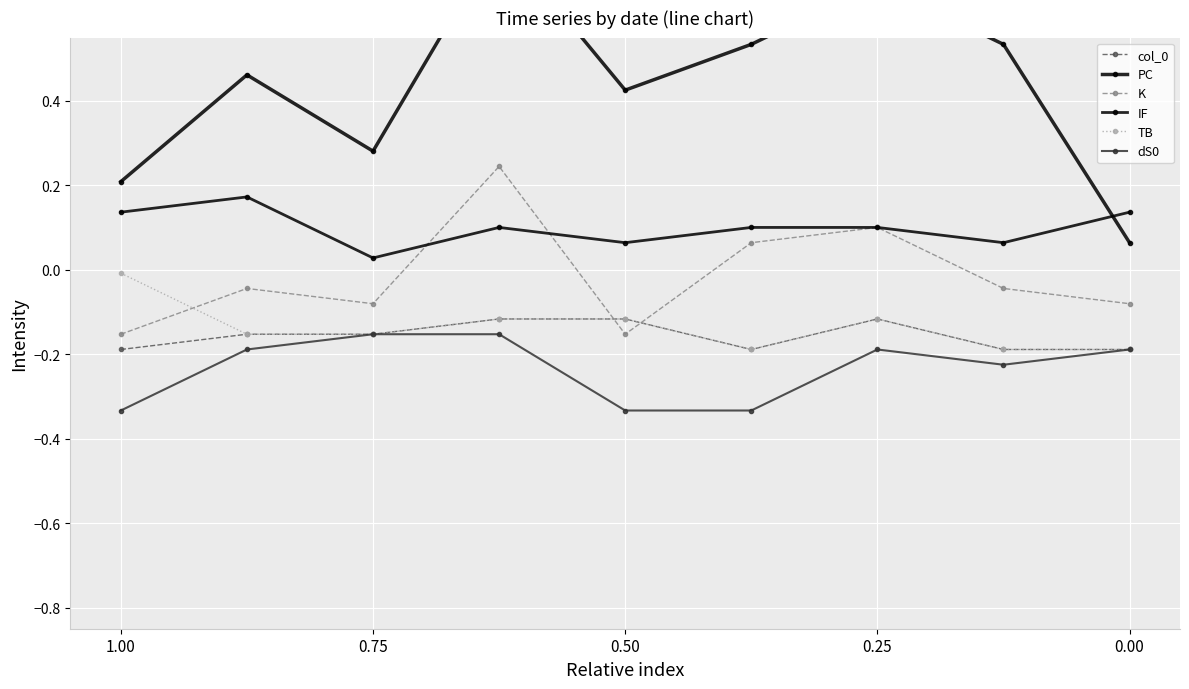

What is the average value of the TB series?

-0.1